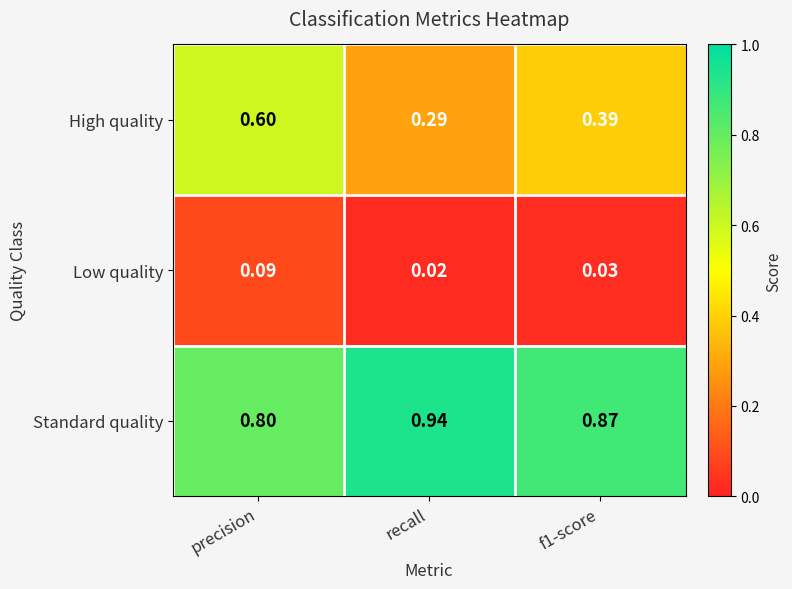

At f1-score, list the series in order from largest to smallest.

Standard quality, High quality, Low quality